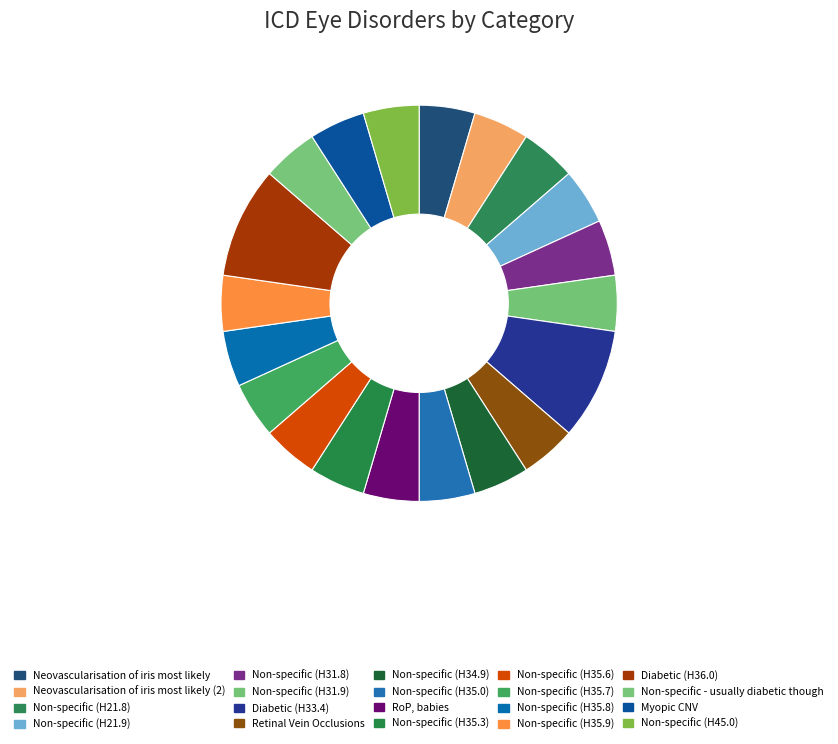

Count the number of slices in the pie.

20